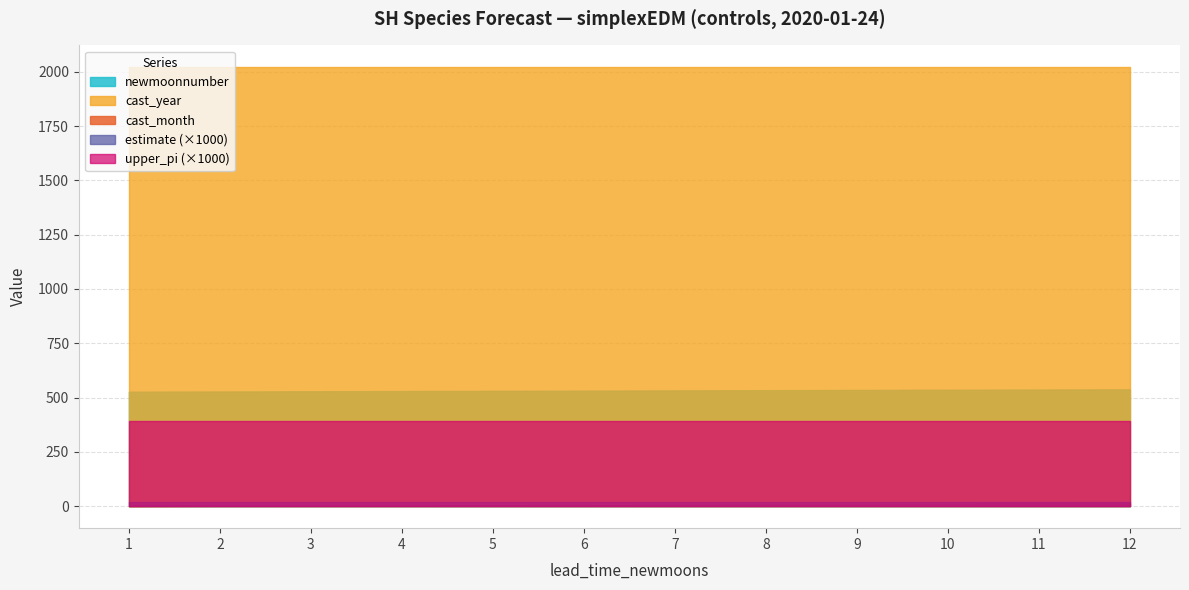

How many lines are shown in the chart?

5